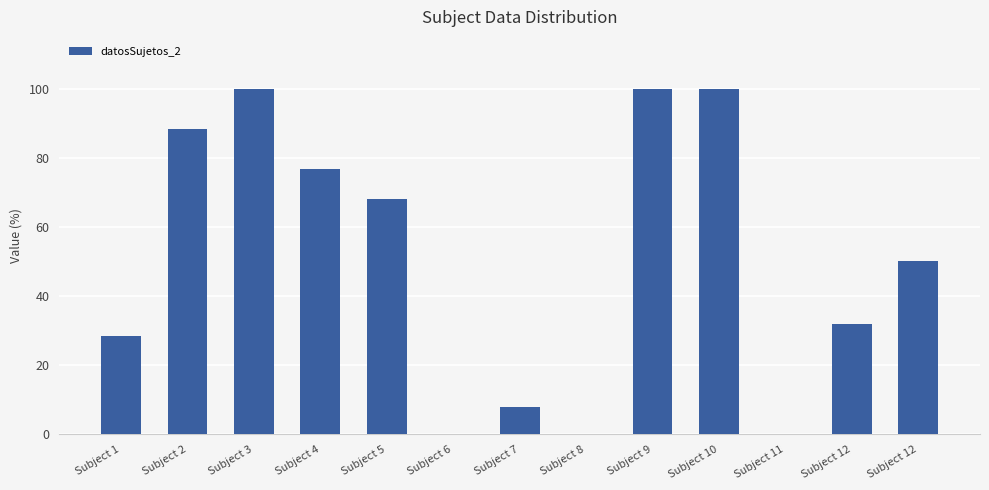

Rank the categories by value from highest to lowest.

Subject 3, Subject 9, Subject 10, Subject 2, Subject 4, Subject 5, Subject 12, Subject 12, Subject 1, Subject 7, Subject 6, Subject 8, Subject 11